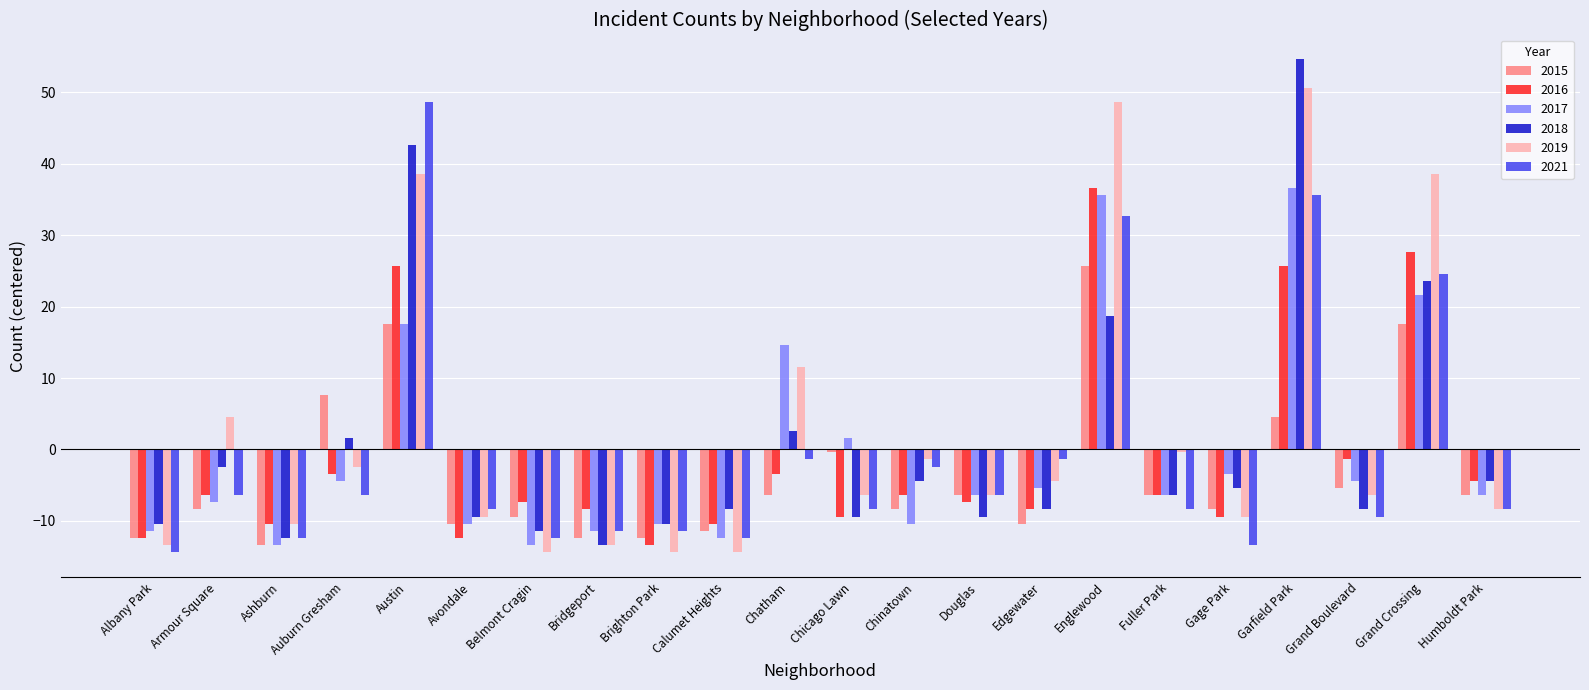

How many bars are there in total?

132